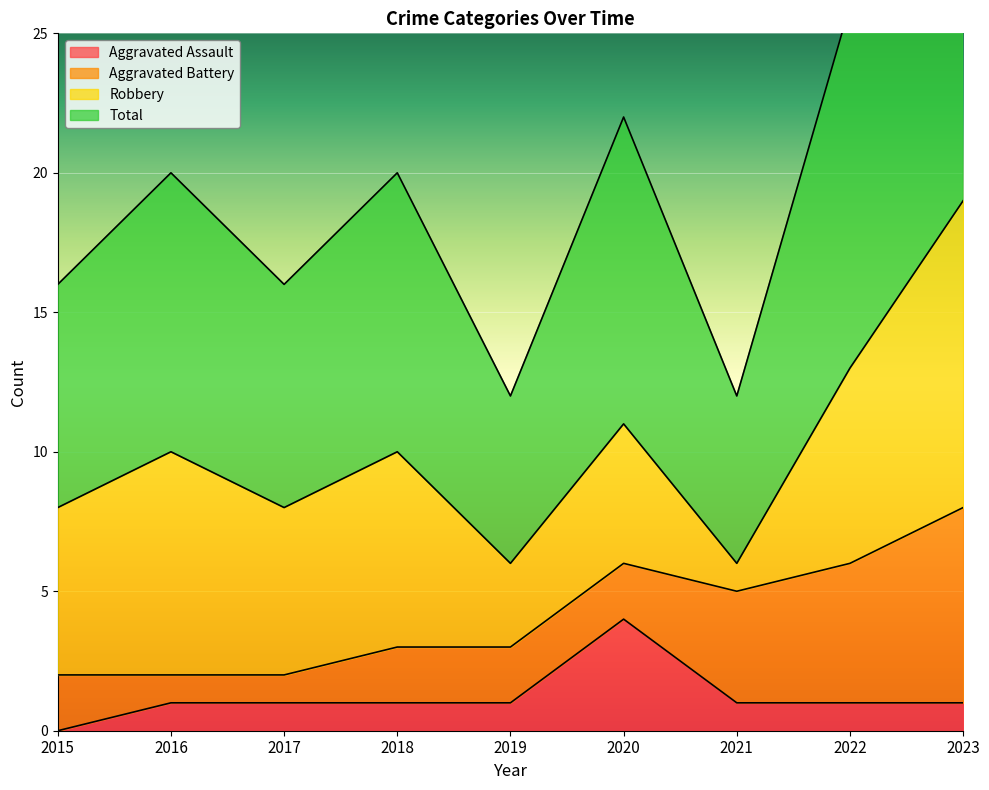

Which has a higher value, 2023 or 2016?

2023